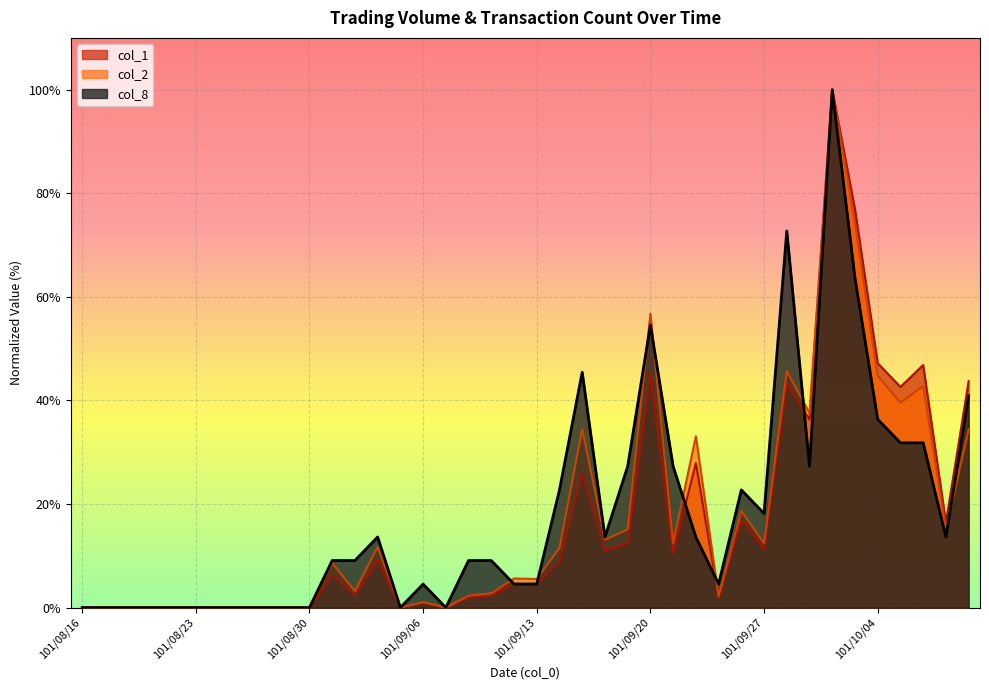

Where is the first local maximum for col_2?

101/08/31